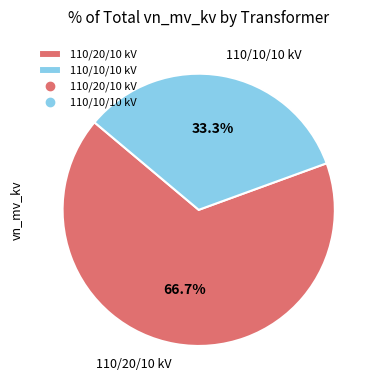

How many slices are in this pie chart?

2